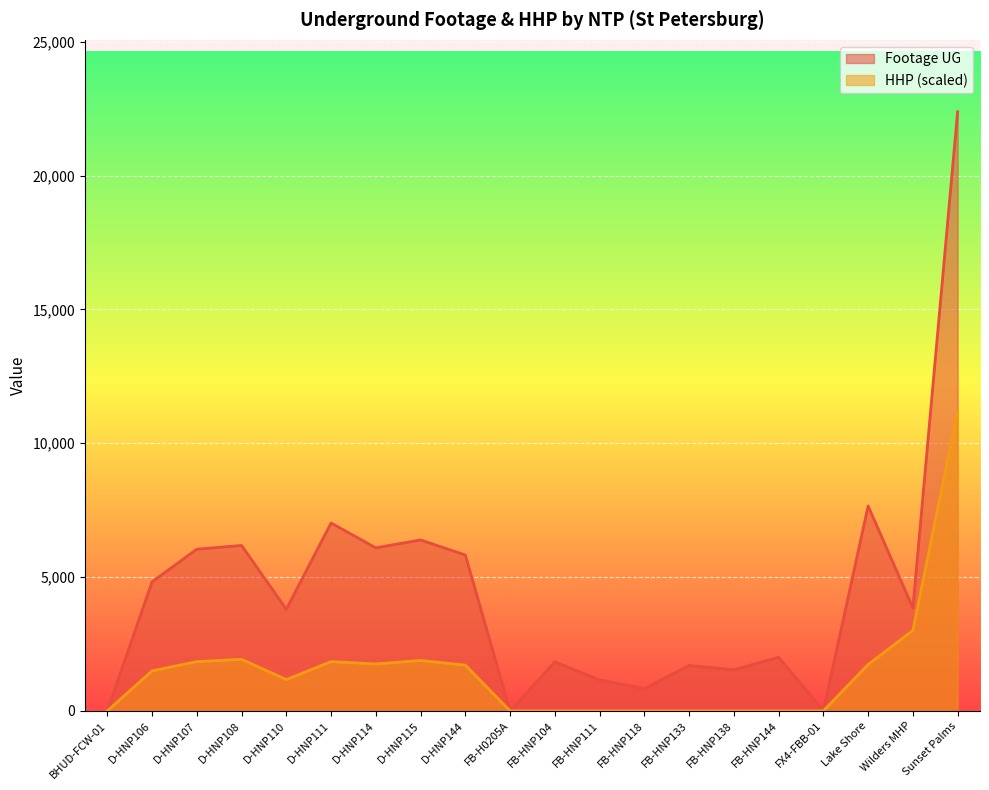

At which label does Footage UG reach its minimum?

BHUD-FCW-01